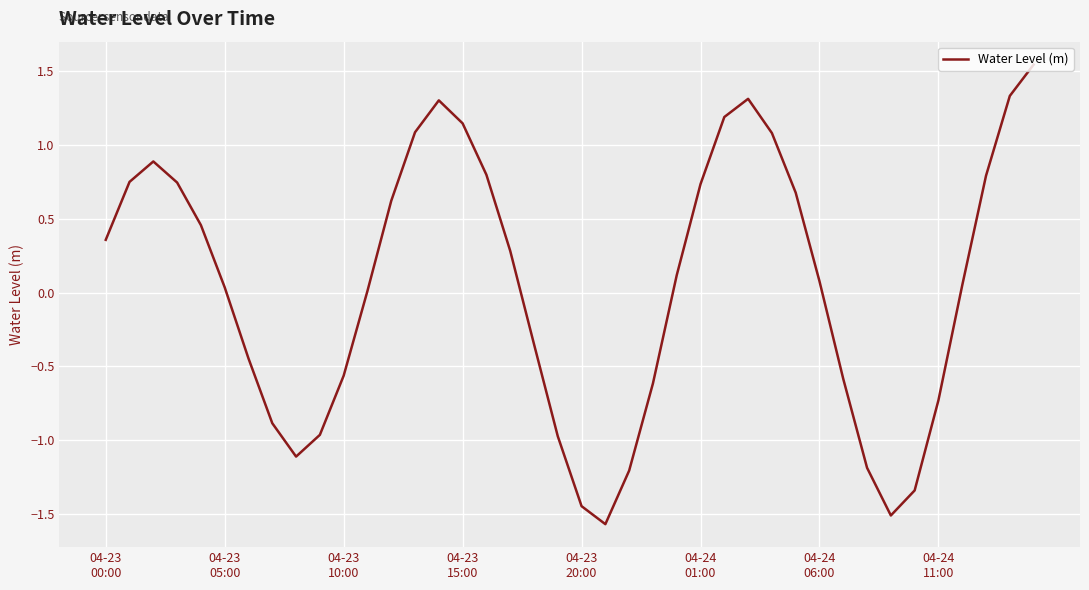

What is the difference between the maximum and minimum values?

3.1